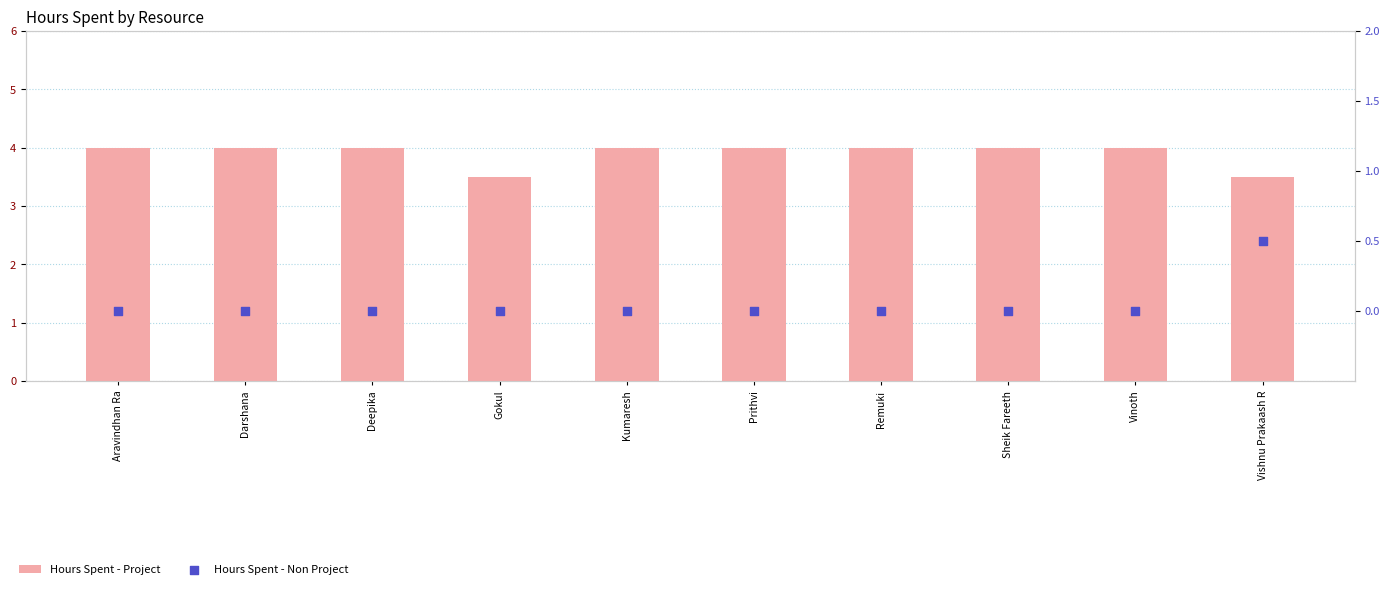

At how many categories does at least one series exceed 3?

10